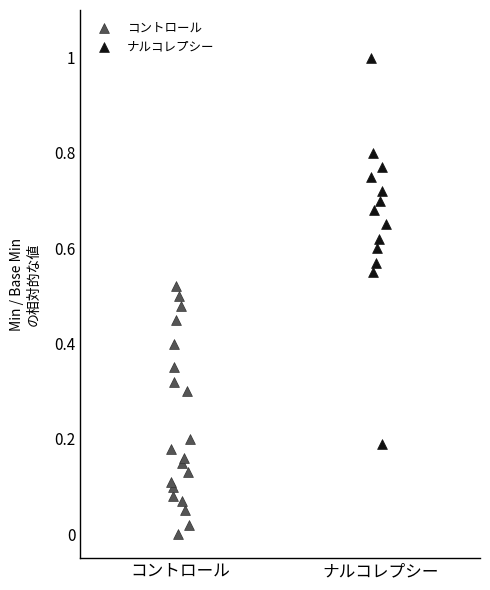

Which series has the largest Y range (max minus min)?

ナルコレプシー